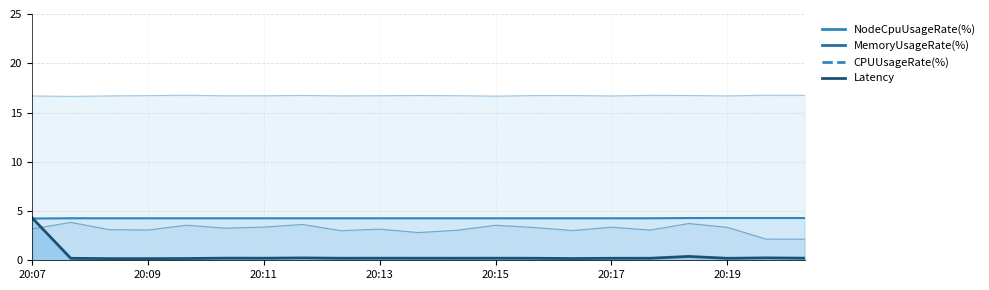

At how many categories does at least one series exceed 14?

21